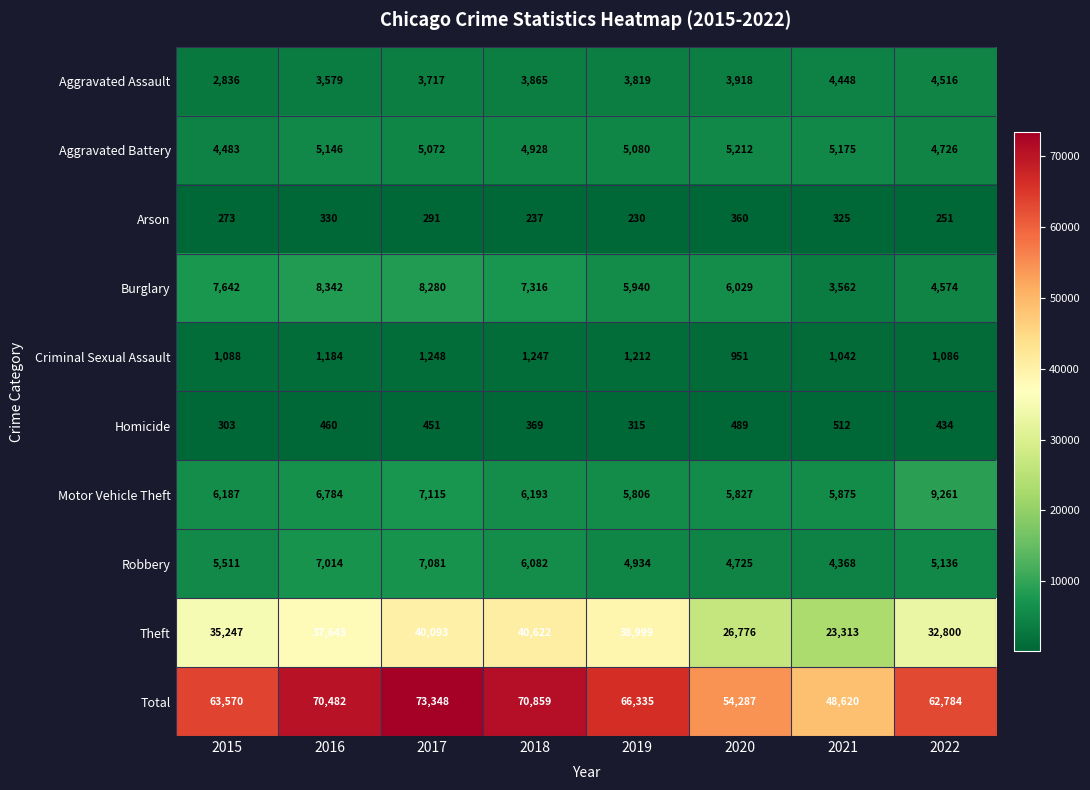

Read the Criminal Sexual Assault value at 2019, to the nearest 5.

1210